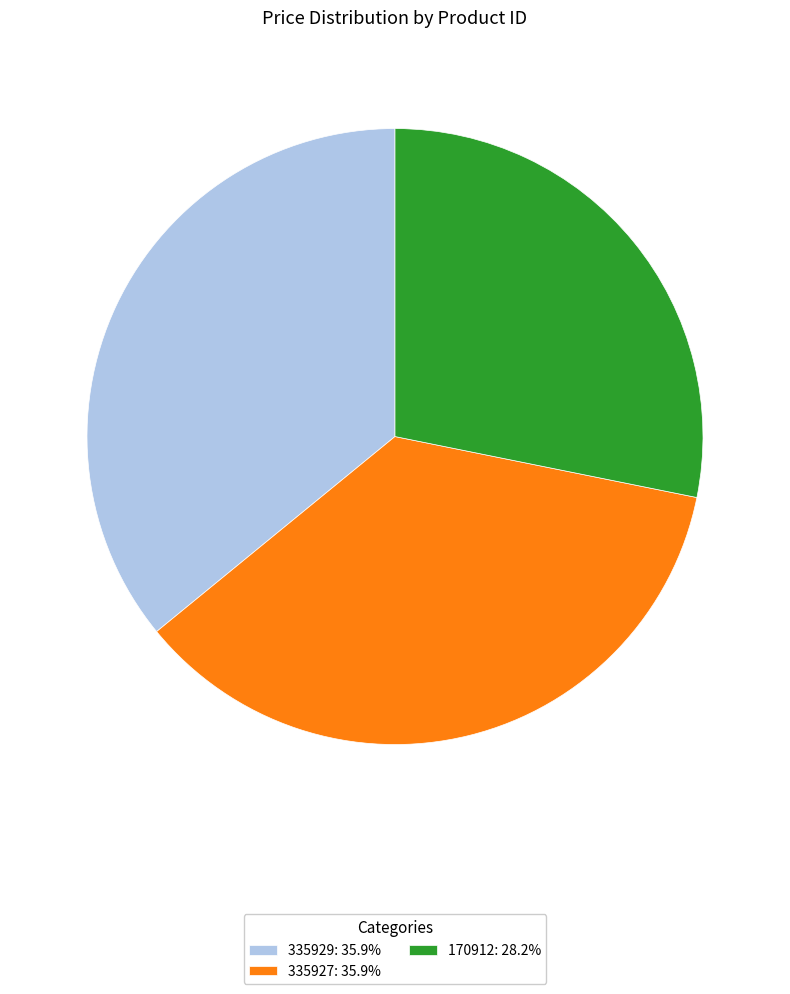

Combined, do 335929: 35.9% and 170912: 28.2% account for over 50%?

Yes